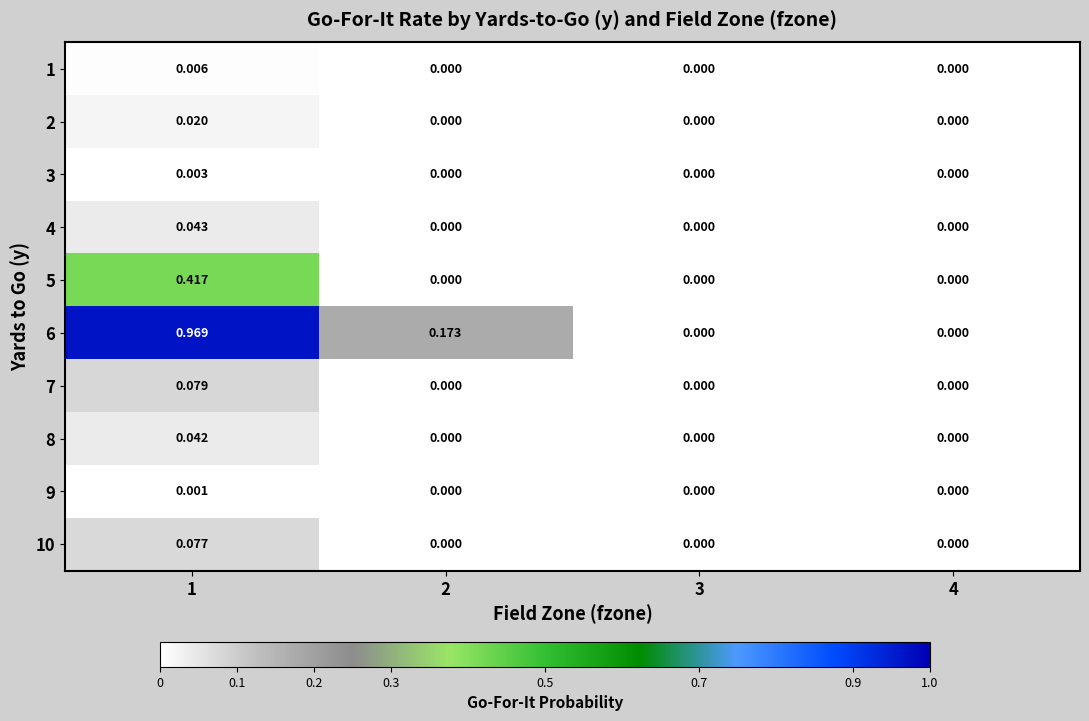

Which series has the largest total across all categories?

6